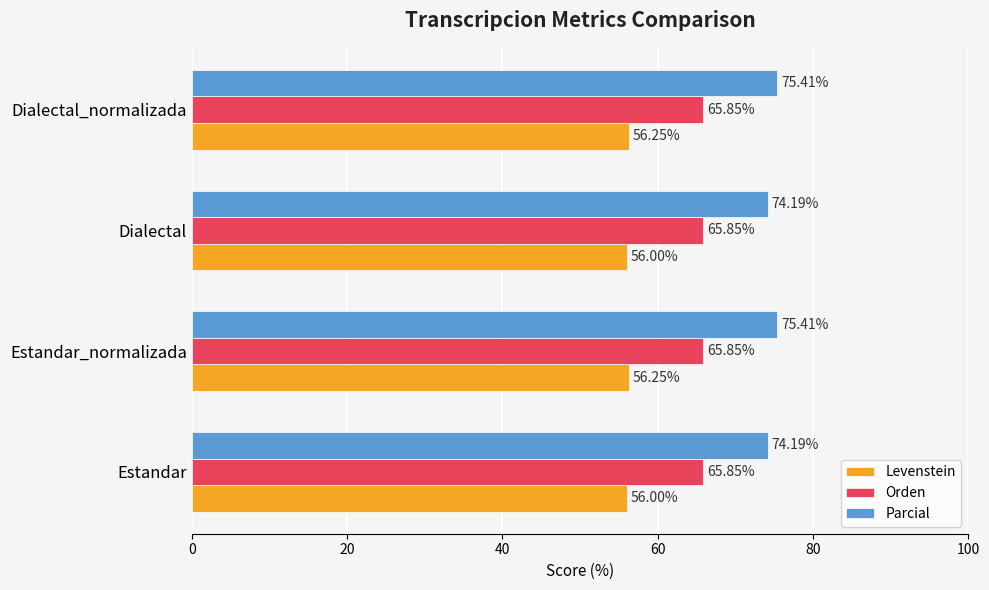

What is the difference between the highest and lowest values at Dialectal?

18.2